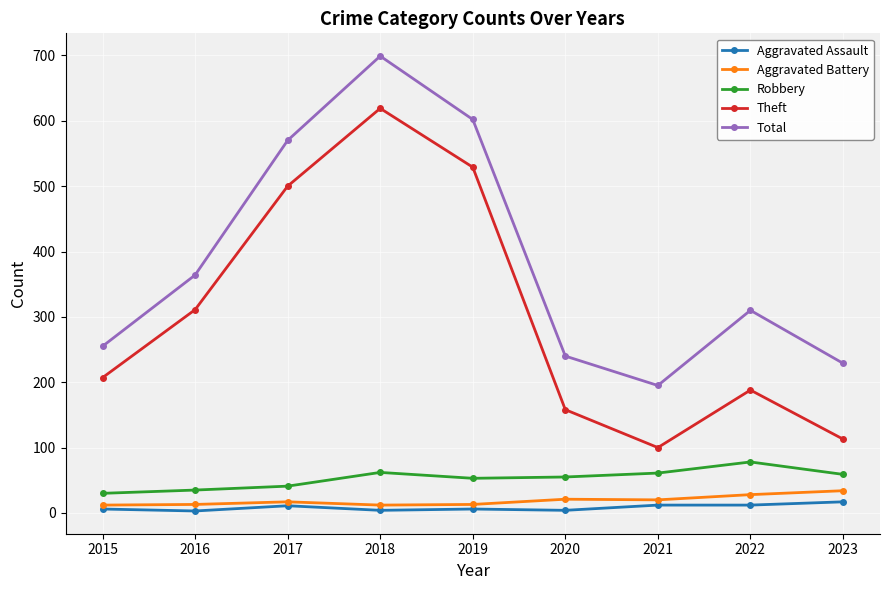

At which category does Total reach its first local valley?

2021